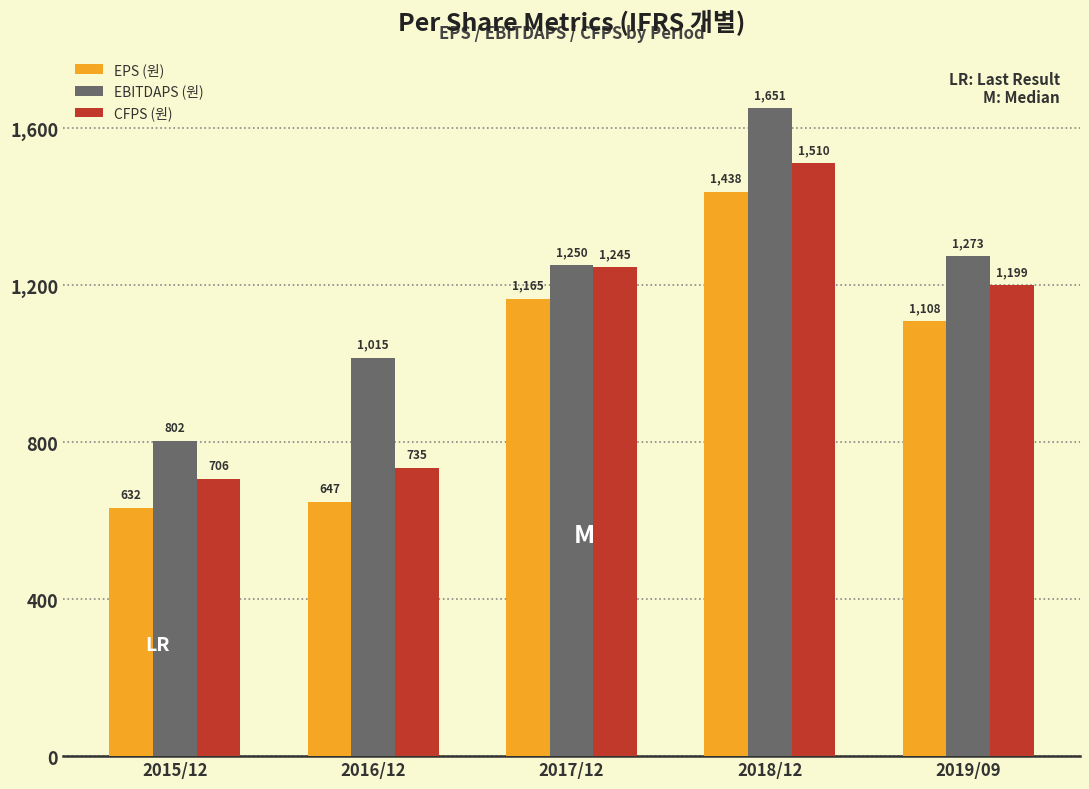

Rank the series at 2017/12 from highest to lowest value.

EBITDAPS (원), CFPS (원), EPS (원)